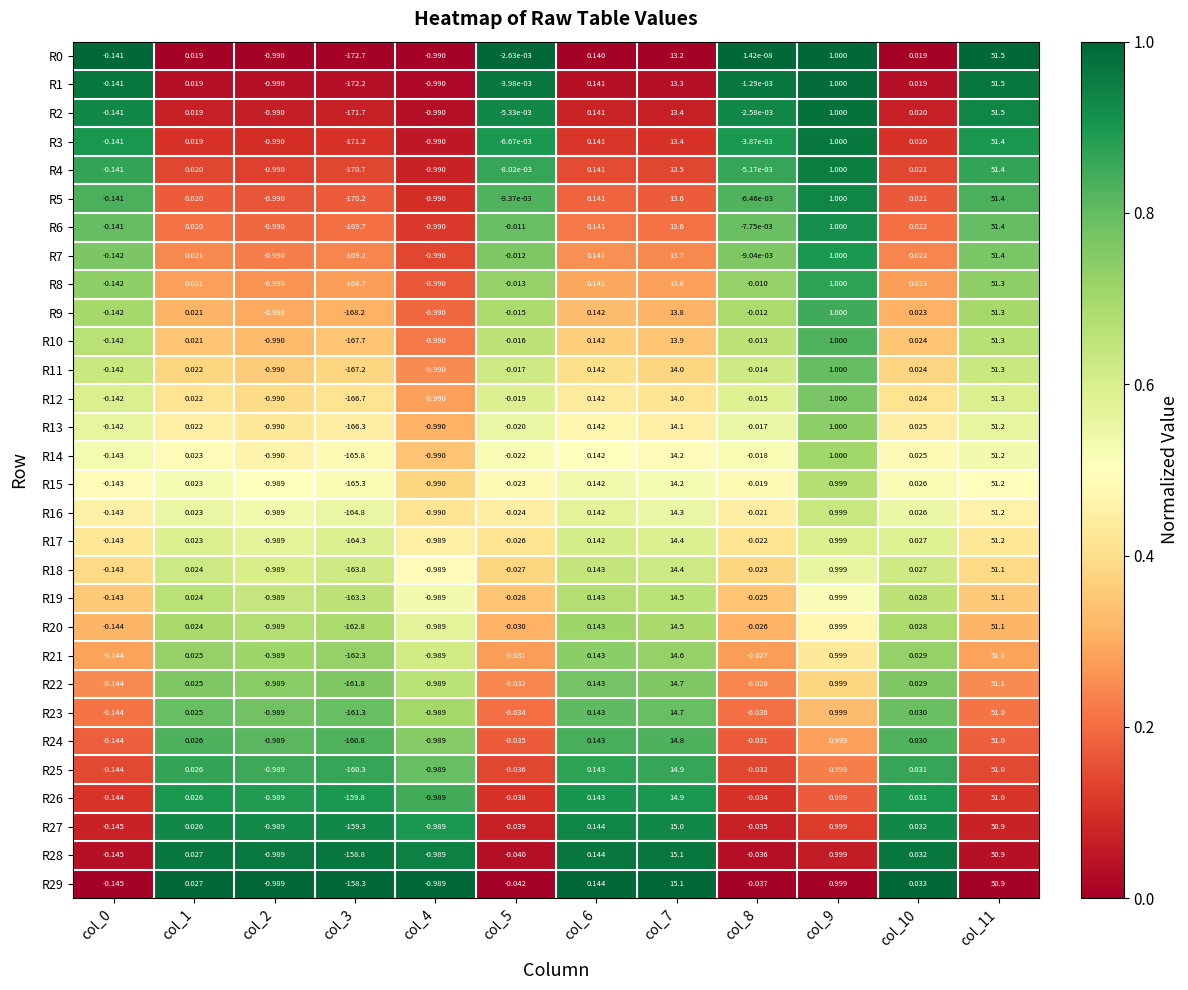

Is the value of R19 at col_2 greater than the value of R21 at col_3?

Yes